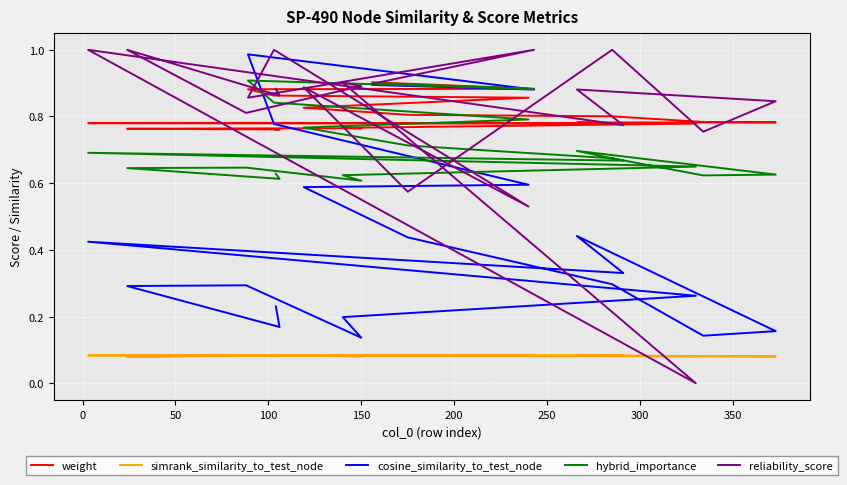

What is the lowest value of the simrank_similarity_to_test_node series?

0.1